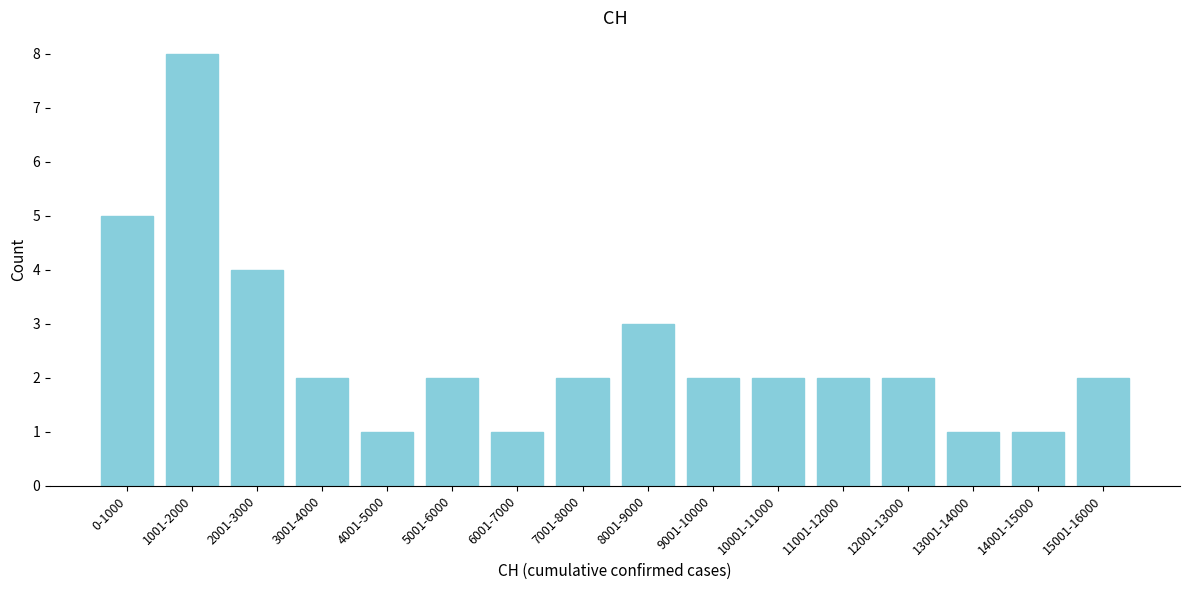

Reading left to right, transcribe all the data shown in this chart.

5	8	4	2	1	2	1	2	3	2	2	2	2	1	1	2